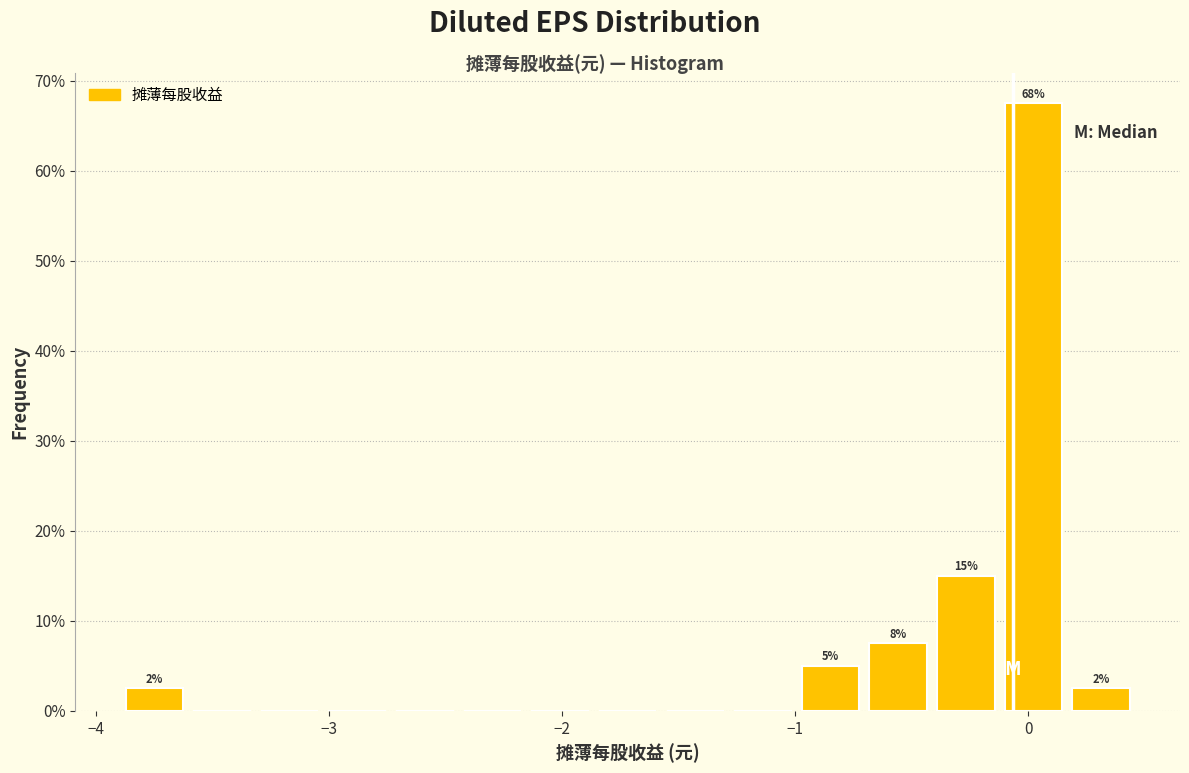

Read against the x-axis, roughly where is the centre of the tallest bar?

0.0